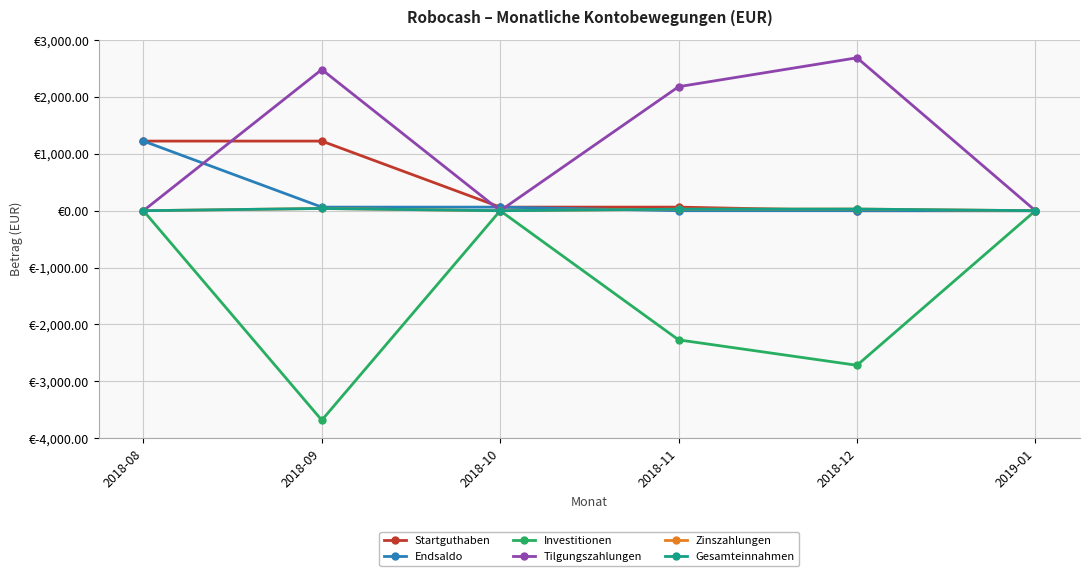

What is the sum of the Startguthaben values at 2018-12 and 2018-11?

63.2